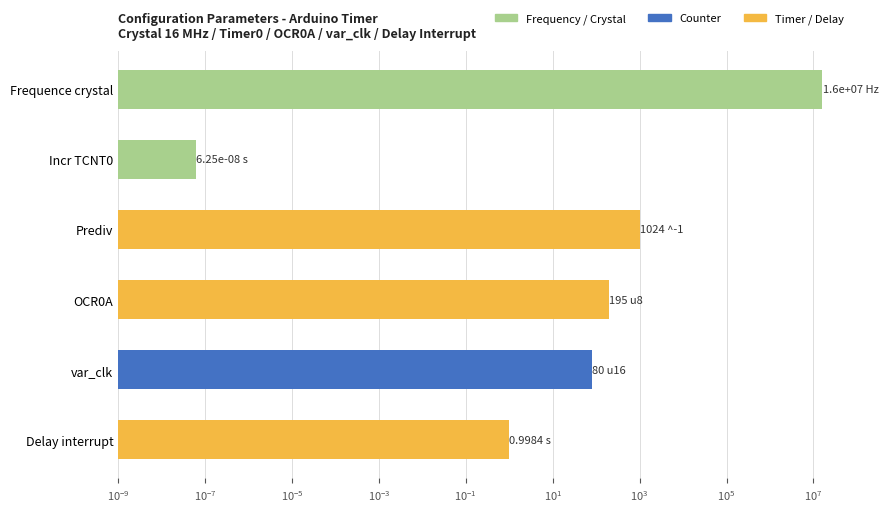

Read the value at Frequence crystal.

16000000.0